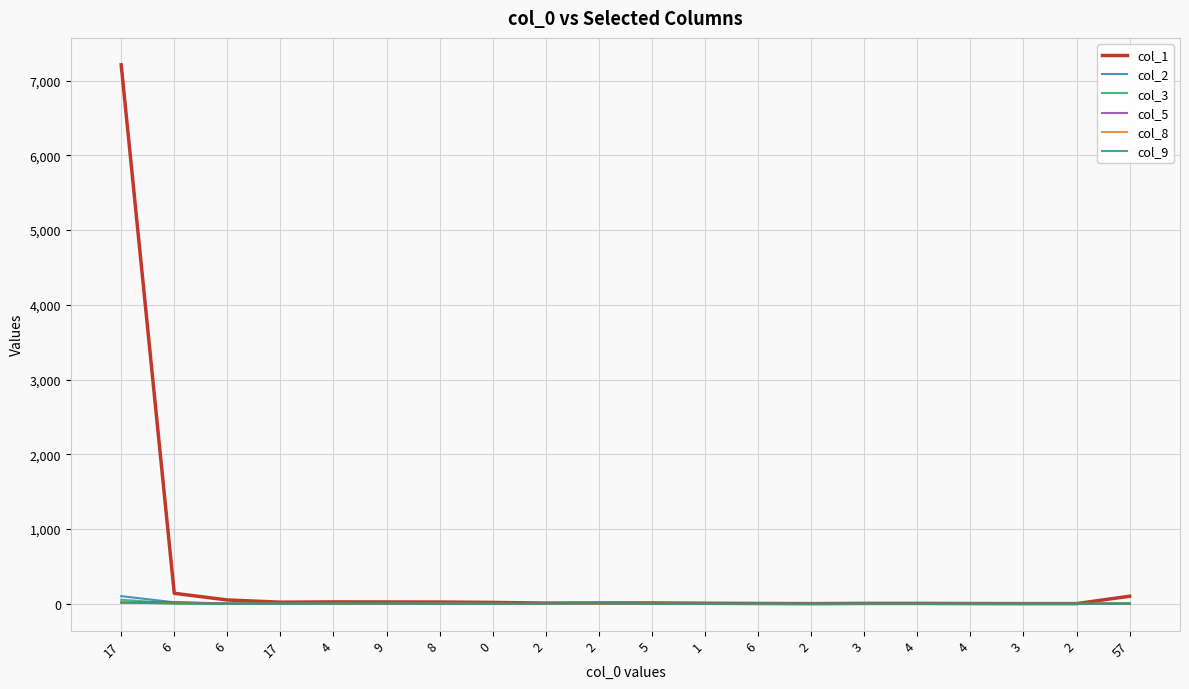

What are all the series names shown in the legend?

col_1, col_2, col_3, col_5, col_8, col_9